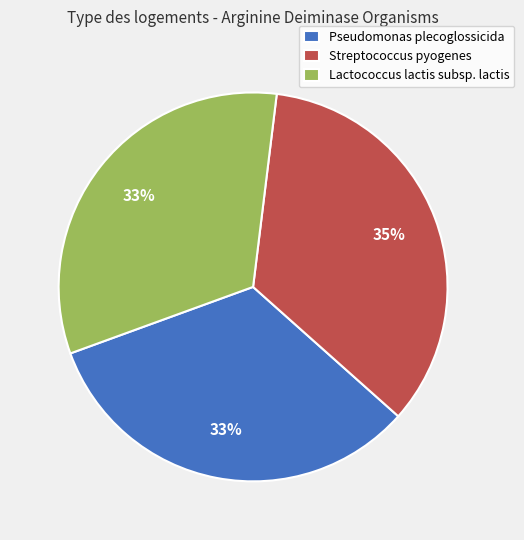

Which slice is the largest?

Streptococcus pyogenes